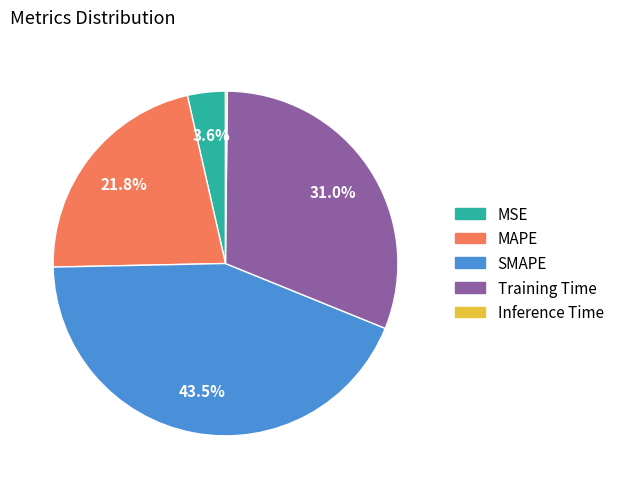

Which slice is the largest?

SMAPE